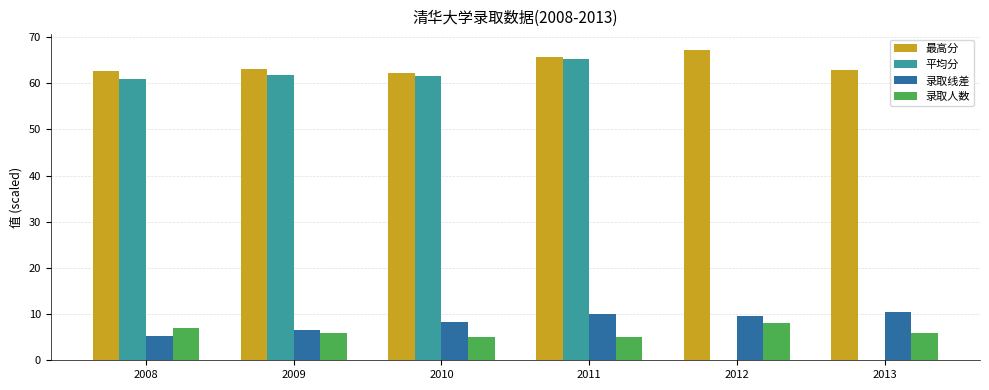

What is the sum of the 录取线差 values at 2009 and 2008?

11.8